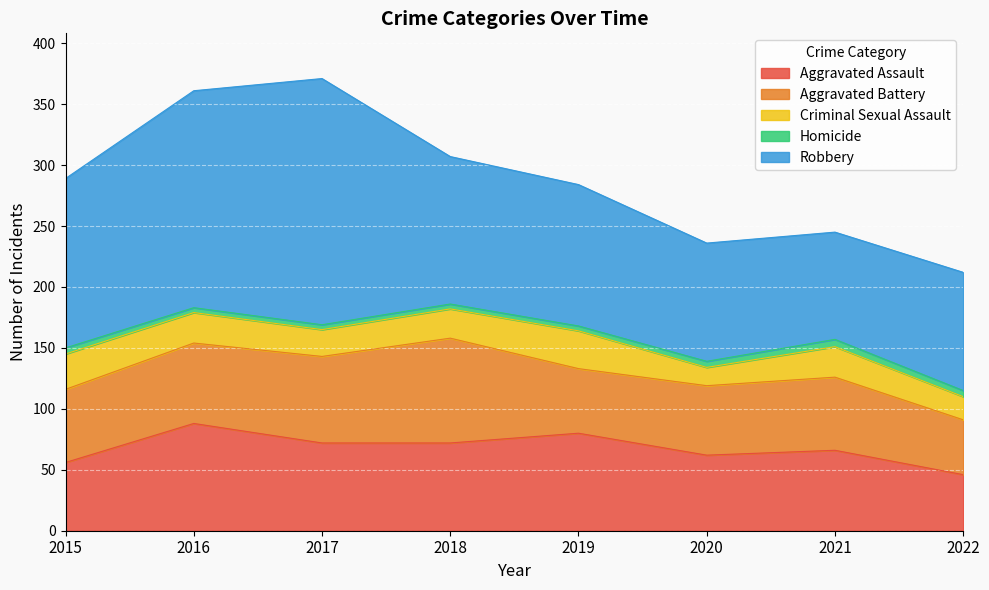

Rank the series at 2016 from highest to lowest value.

Robbery, Aggravated Assault, Aggravated Battery, Criminal Sexual Assault, Homicide